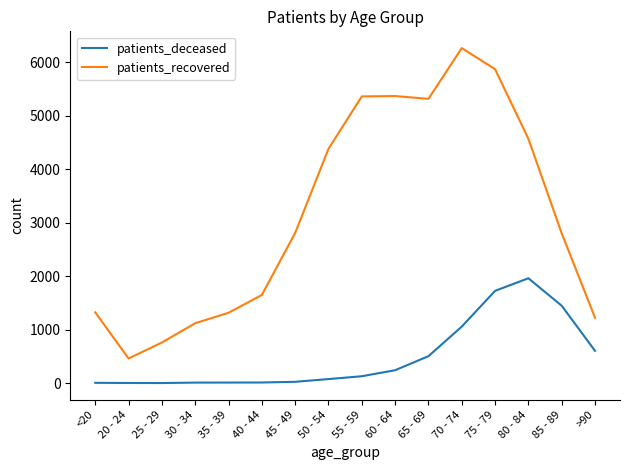

Where is patients_deceased nearest to the value 982?

70 - 74